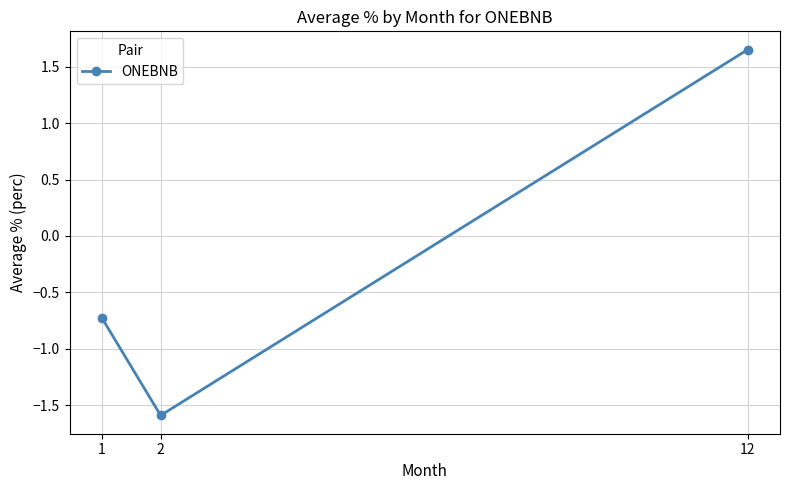

What value does the data have at 2?

-1.6